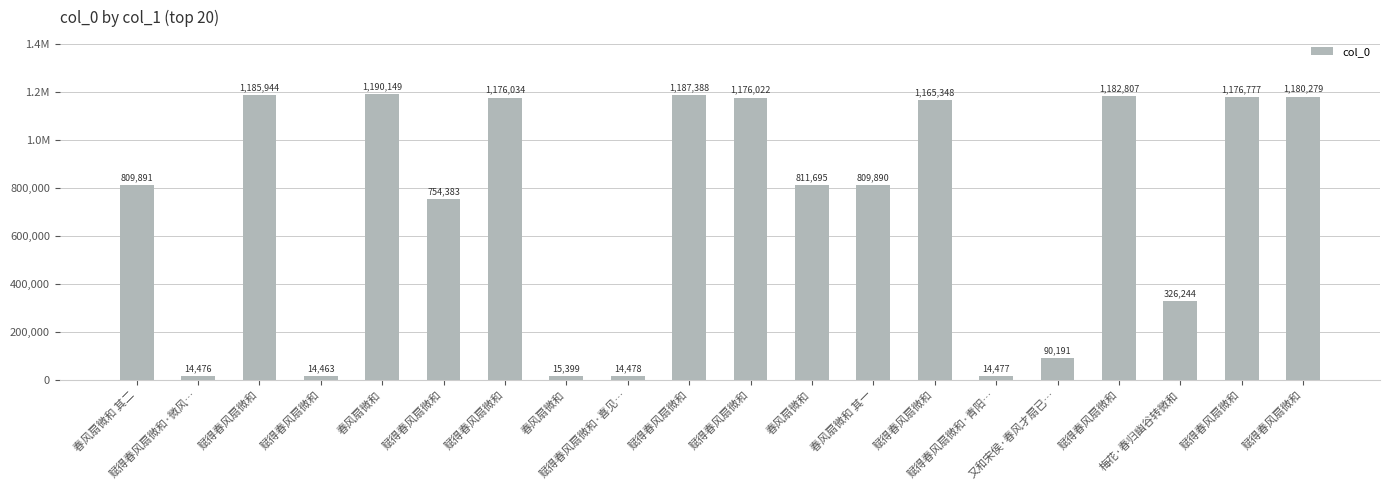

Does the chart contain any negative values?

No